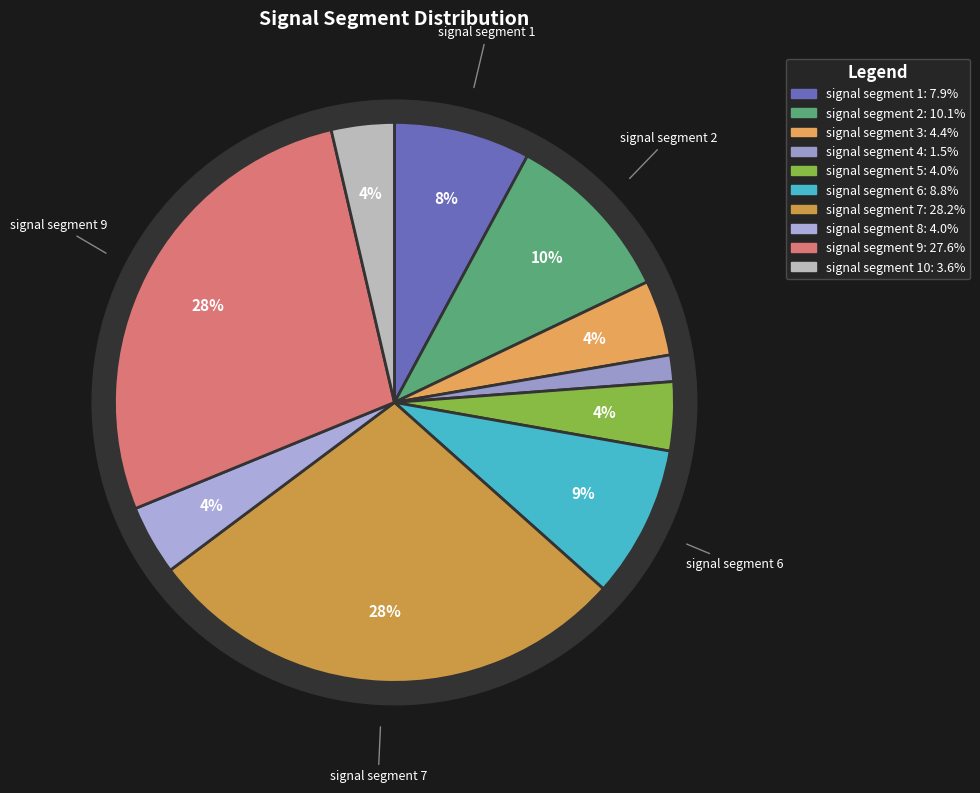

How many slices are in this pie chart?

10